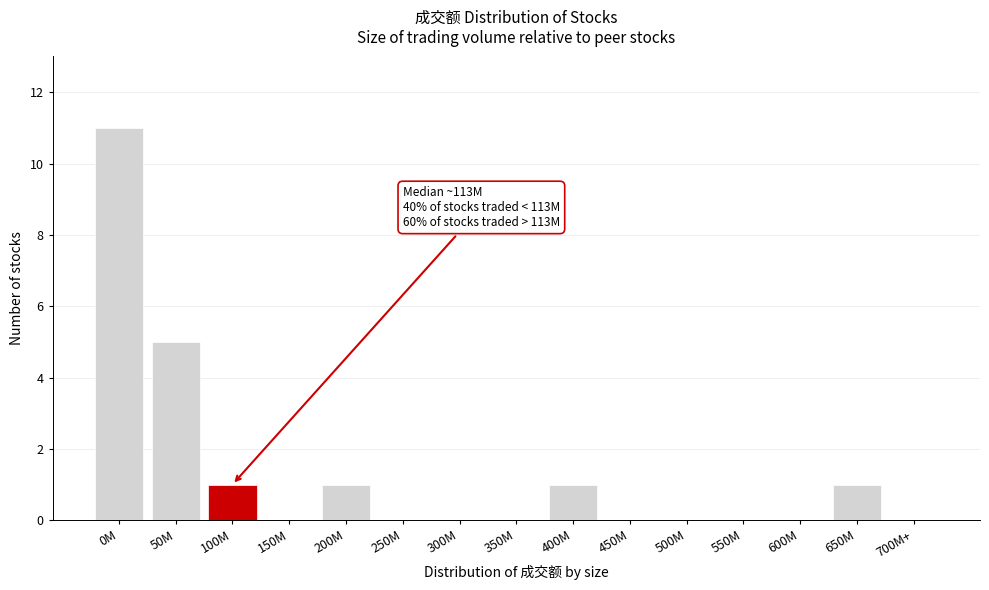

Reading left to right, what are all the values shown in this chart?

0M=11	50M=5	100M=1	150M=0	200M=1	250M=0	300M=0	350M=0	400M=1	450M=0	500M=0	550M=0	600M=0	650M=1	700M+=0